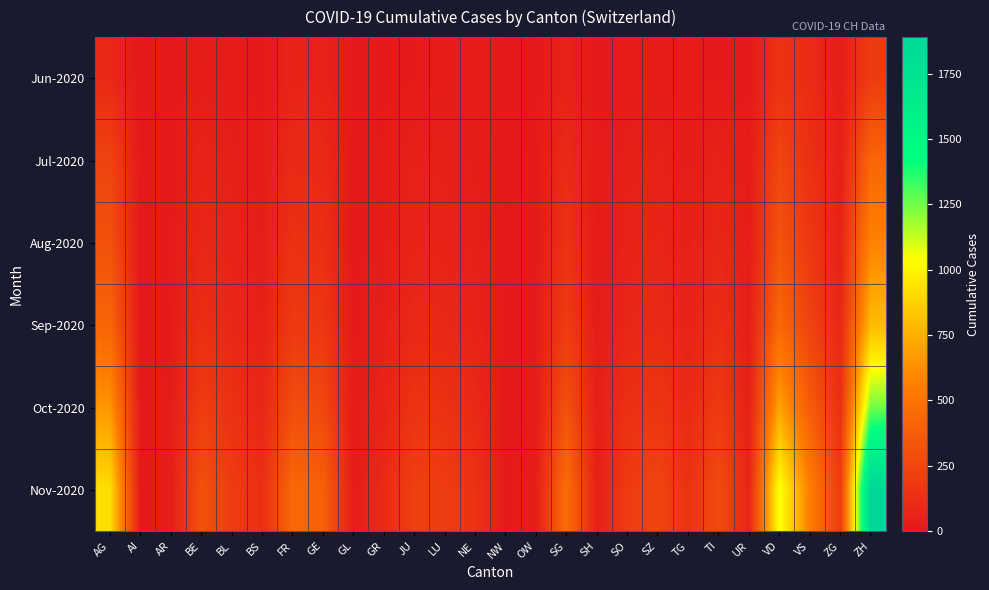

At which category does the chart reach its peak across all series?

ZH